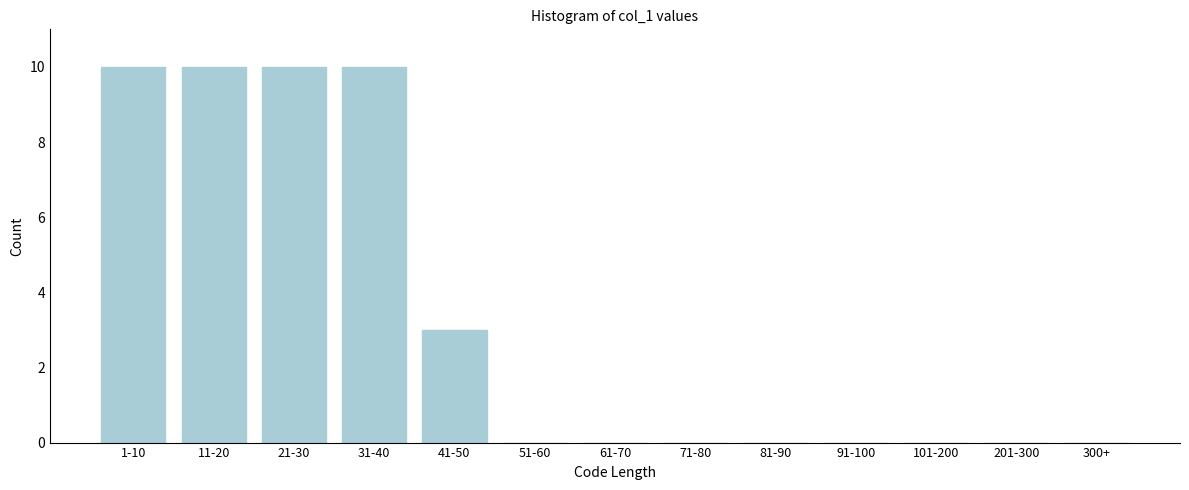

Reading right to left, list all the values displayed in this chart.

300+=0	201-300=0	101-200=0	91-100=0	81-90=0	71-80=0	61-70=0	51-60=0	41-50=3	31-40=10	21-30=10	11-20=10	1-10=10